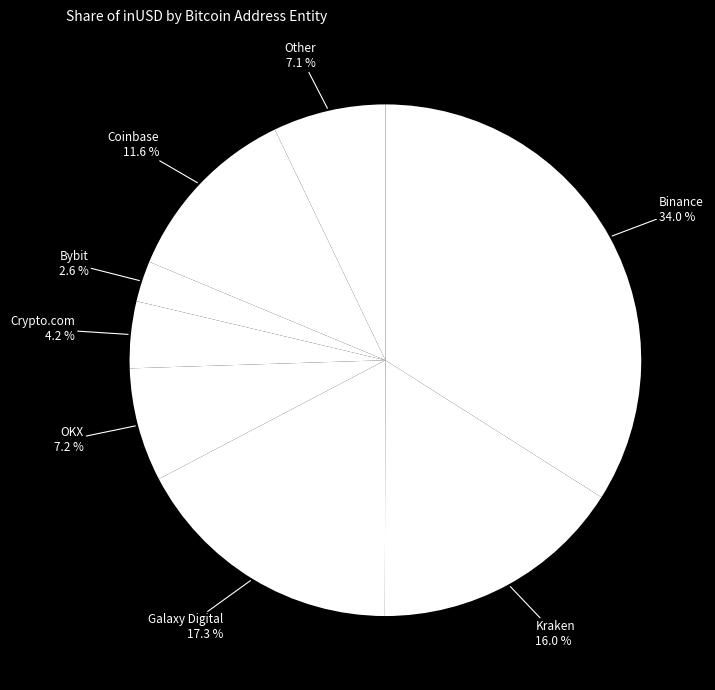

True or false: Binance accounts for 34% of the total.

True